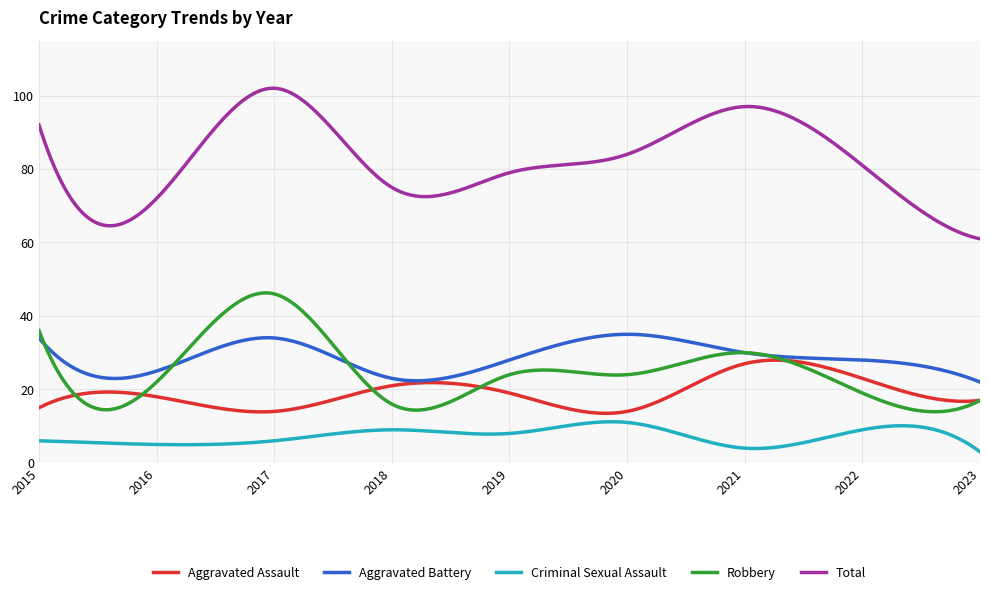

Which series has the largest total across all categories?

Total